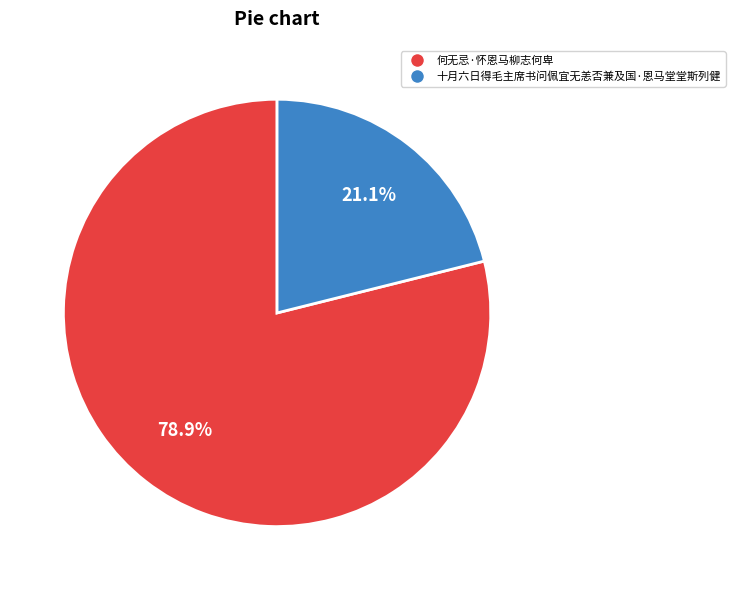

True or false: 十月六日得毛主席书问佩宜无恙否兼及国·恩马堂堂斯列健 accounts for 7% of the total.

False